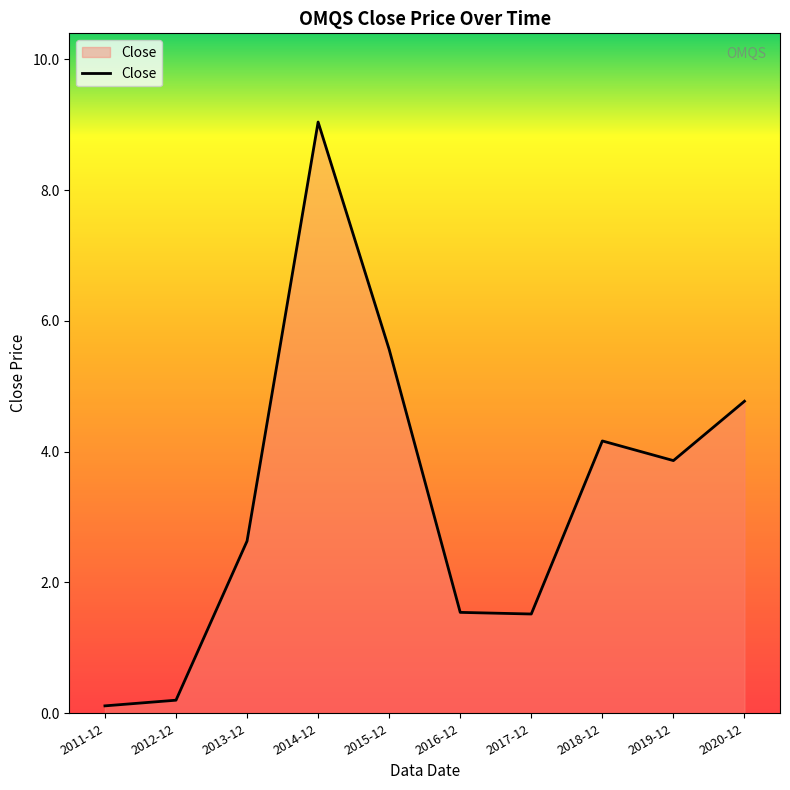

The value at 2019-12 is 6.2. True or false?

False